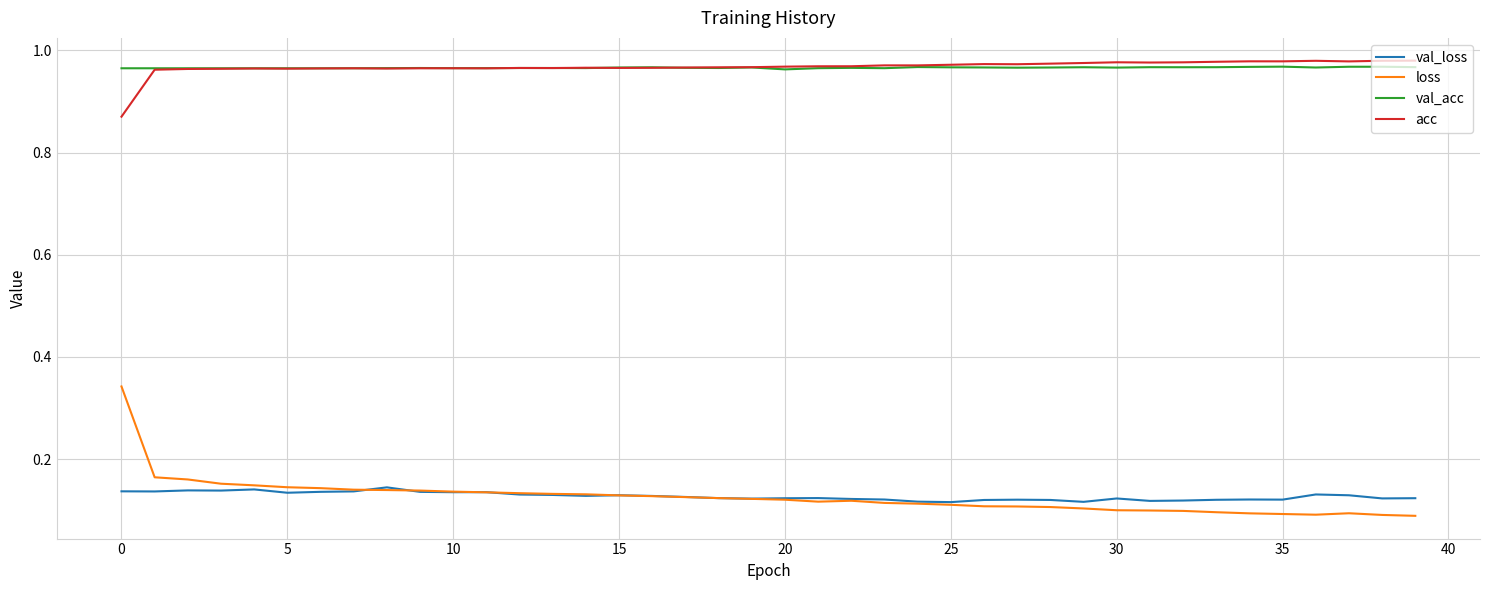

True or false: val_acc and loss intersect in this chart.

False